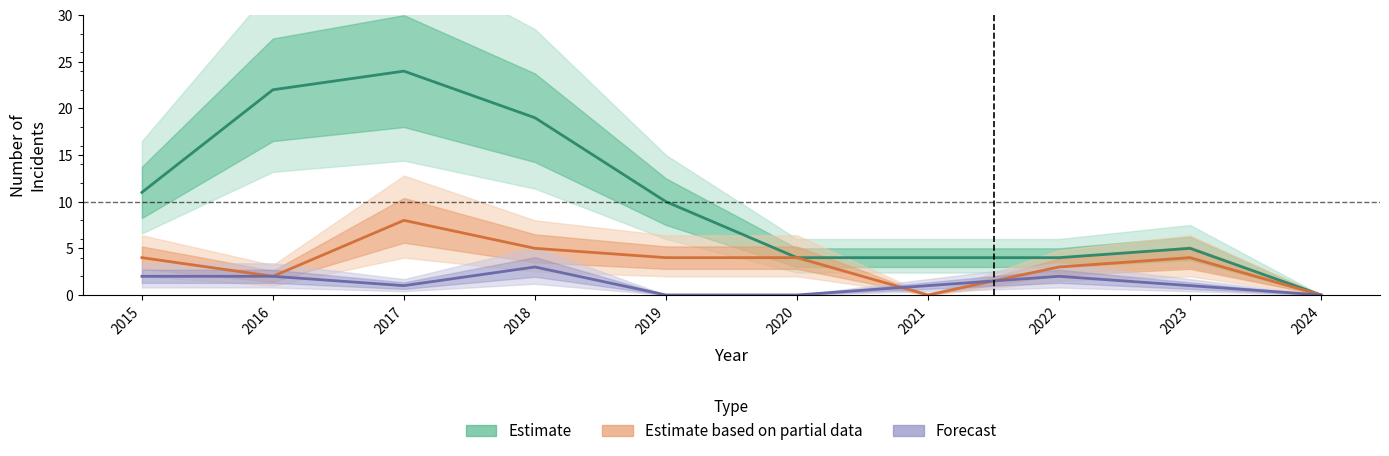

True or false: Theft (Estimate) and Robbery (Partial) cross at least once.

False